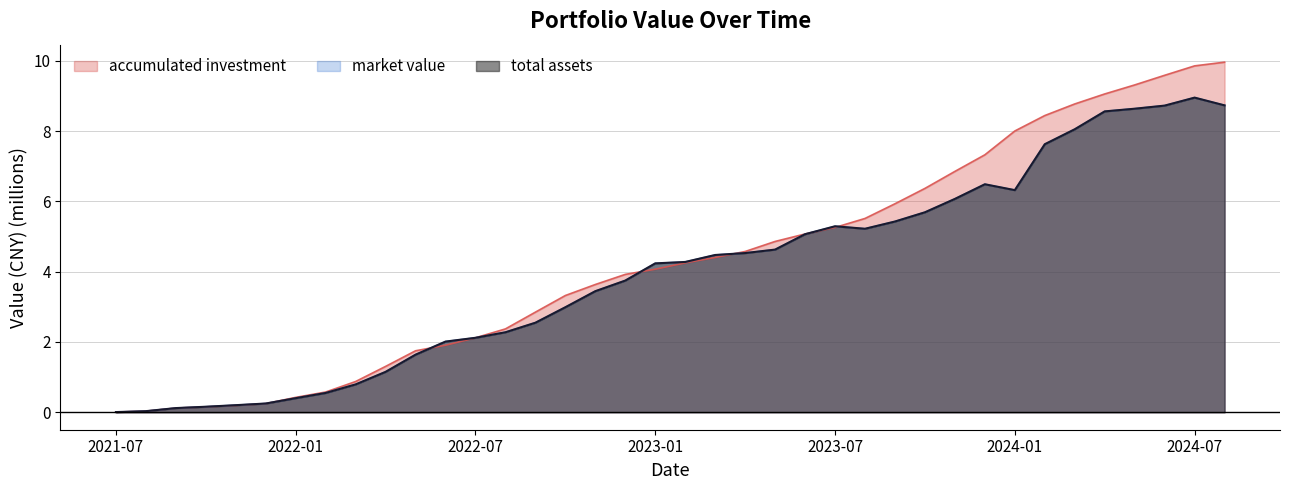

Which category has the highest value in the total assets series?

2024-07